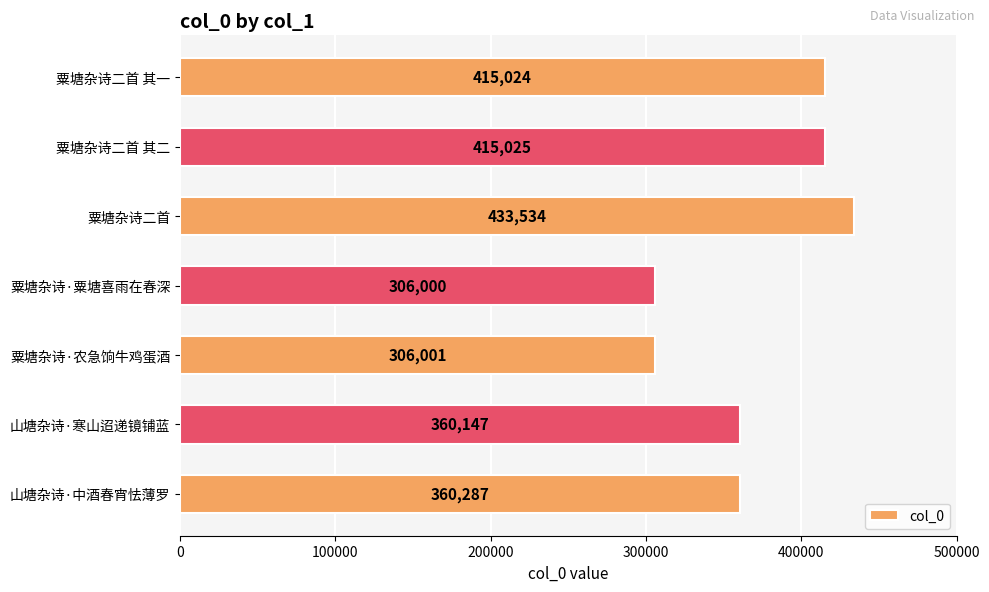

What is the ratio of the value at 山塘杂诗·寒山迢递镜铺蓝 to the value at 山塘杂诗·中酒春宵怯薄罗?

1.0